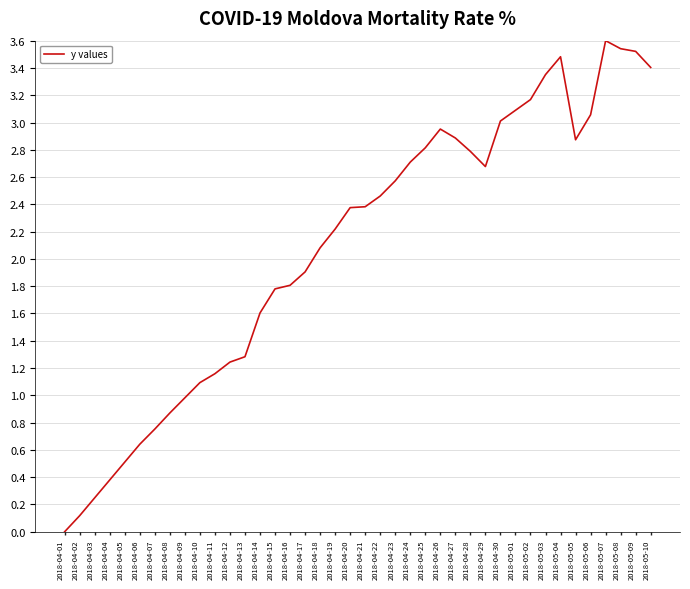

Is it true that the value at 2018-04-28 is 5.0?

False